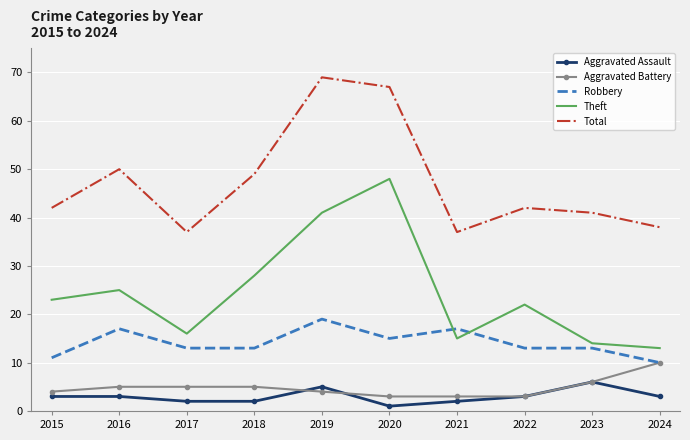

True or false: Aggravated Assault and Theft cross at least once.

False